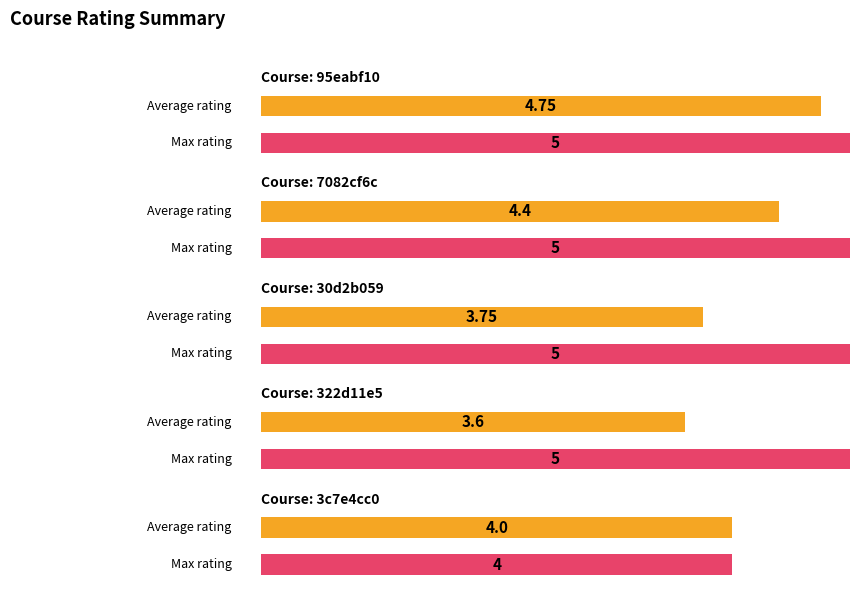

How many groups of bars are there?

5